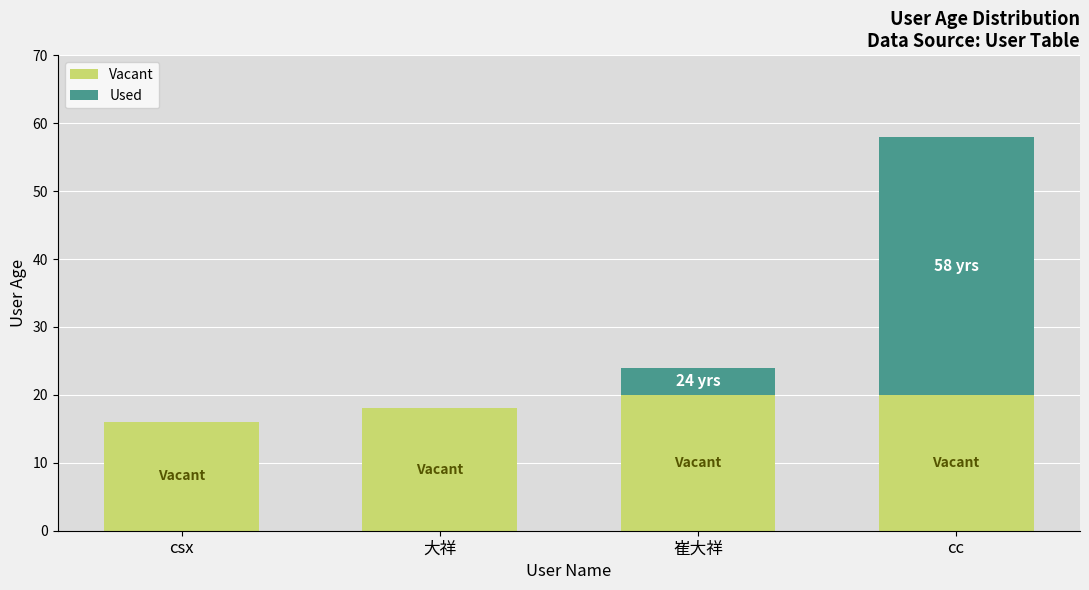

How many distinct data groups are displayed?

2